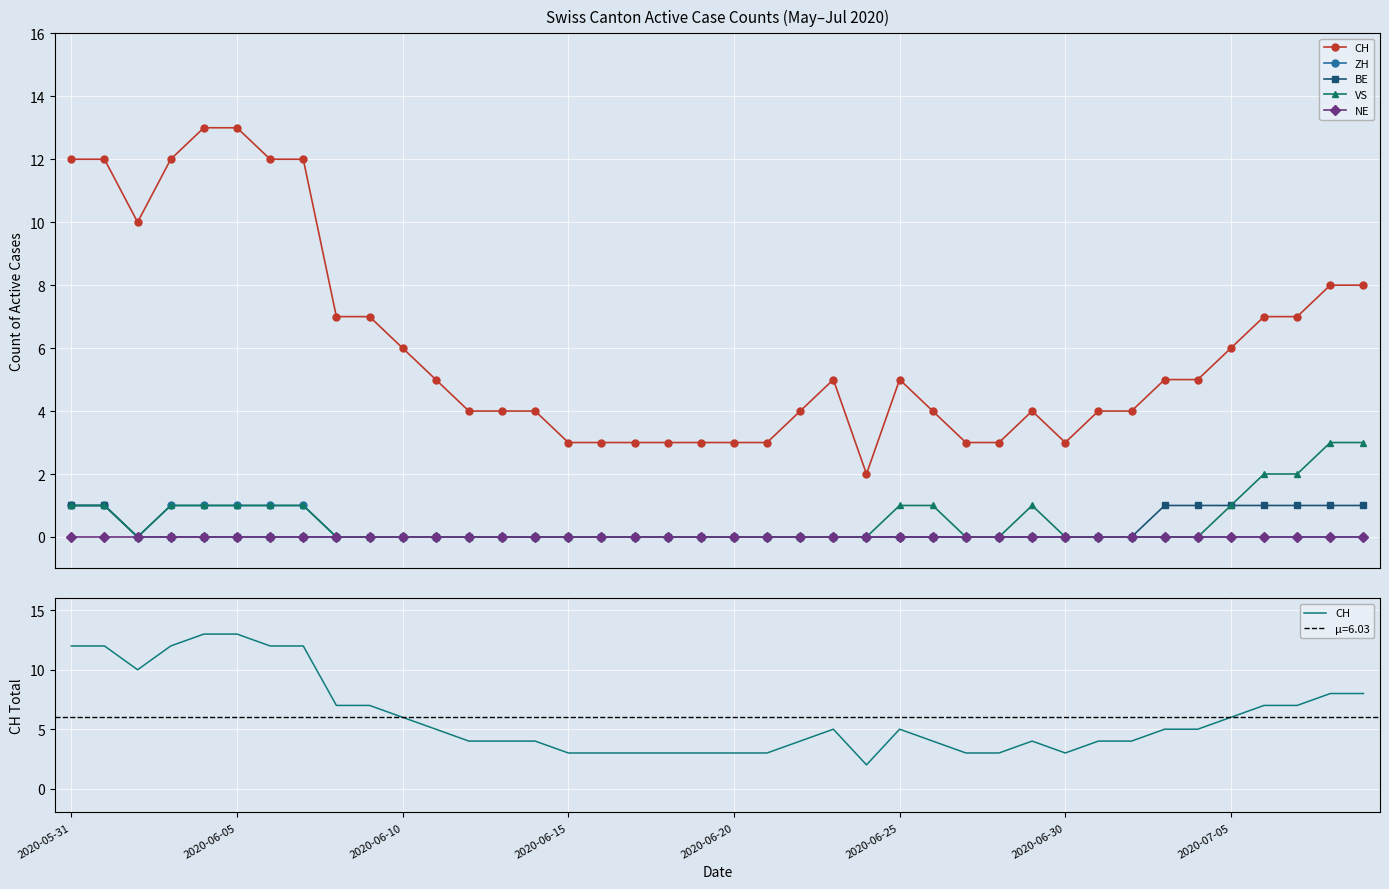

True or false: VS and ZH cross at least once.

False